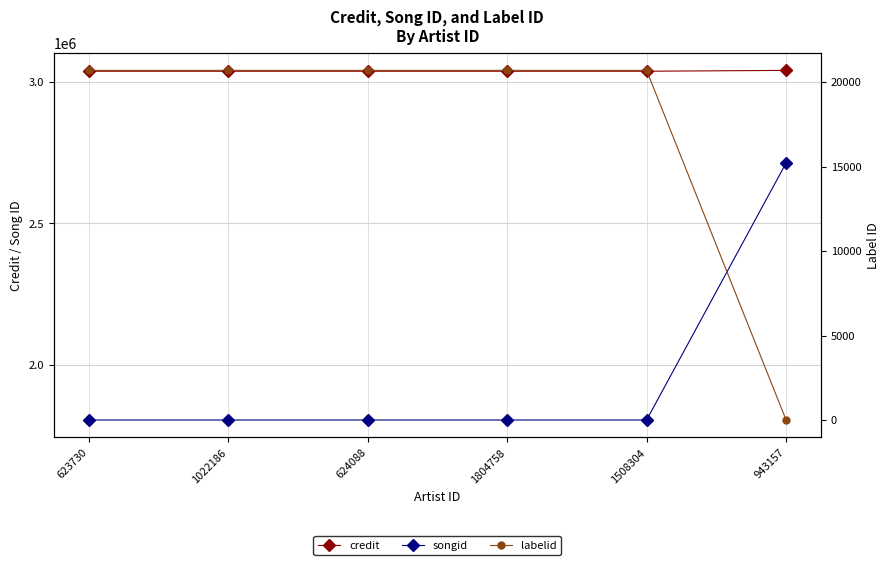

True or false: songid and labelid cross at least once.

False